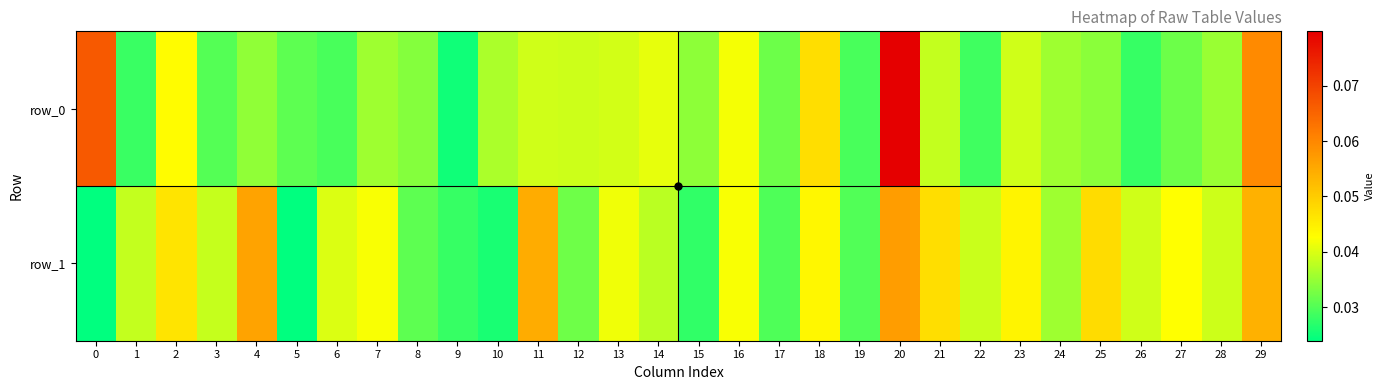

Reading left to right, transcribe all the data shown in this chart.

row_0: 0=0.1	1=0.0	2=0.0	3=0.0	4=0.0	5=0.0	6=0.0	7=0.0	8=0.0	9=0.0	10=0.0	11=0.0	12=0.0	13=0.0	14=0.0	15=0.0	16=0.0	17=0.0	18=0.0	19=0.0	20=0.1	21=0.0	22=0.0	23=0.0	24=0.0	25=0.0	26=0.0	27=0.0	28=0.0	29=0.1
row_1: 0=0.0	1=0.0	2=0.0	3=0.0	4=0.1	5=0.0	6=0.0	7=0.0	8=0.0	9=0.0	10=0.0	11=0.1	12=0.0	13=0.0	14=0.0	15=0.0	16=0.0	17=0.0	18=0.0	19=0.0	20=0.1	21=0.0	22=0.0	23=0.0	24=0.0	25=0.0	26=0.0	27=0.0	28=0.0	29=0.1